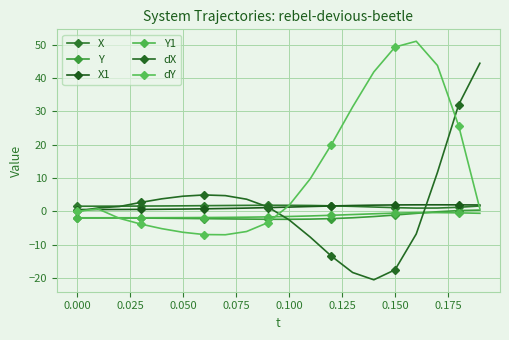

How many lines are shown in the chart?

6